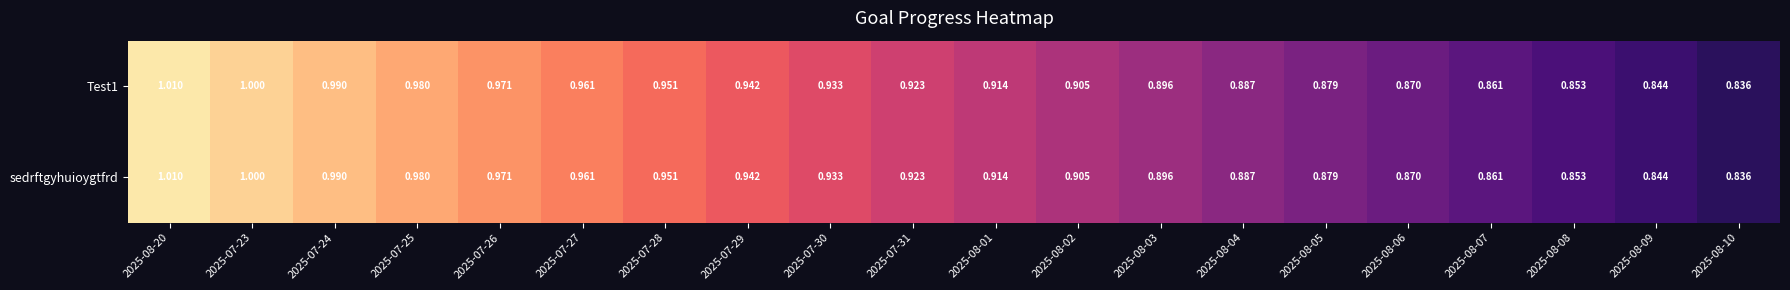

Is the value of Test1 at 2025-07-29 greater than the value of sedrftgyhuioygtfrd at 2025-08-06?

Yes